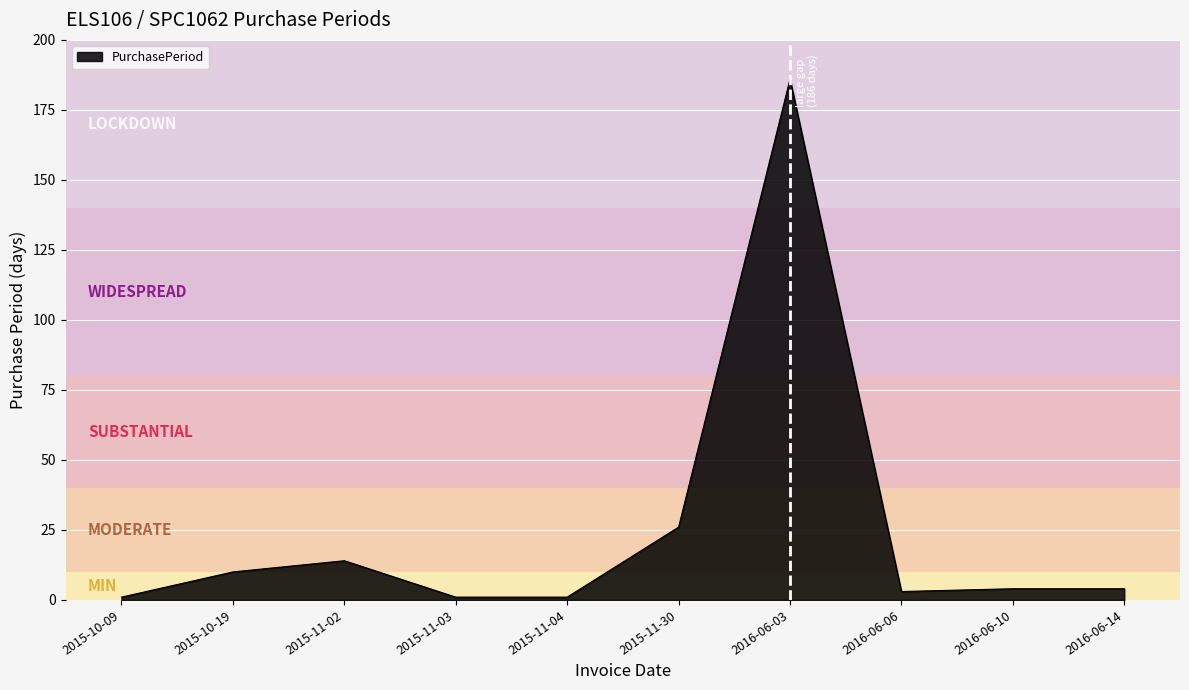

Does the chart display data point markers on the line(s)?

No